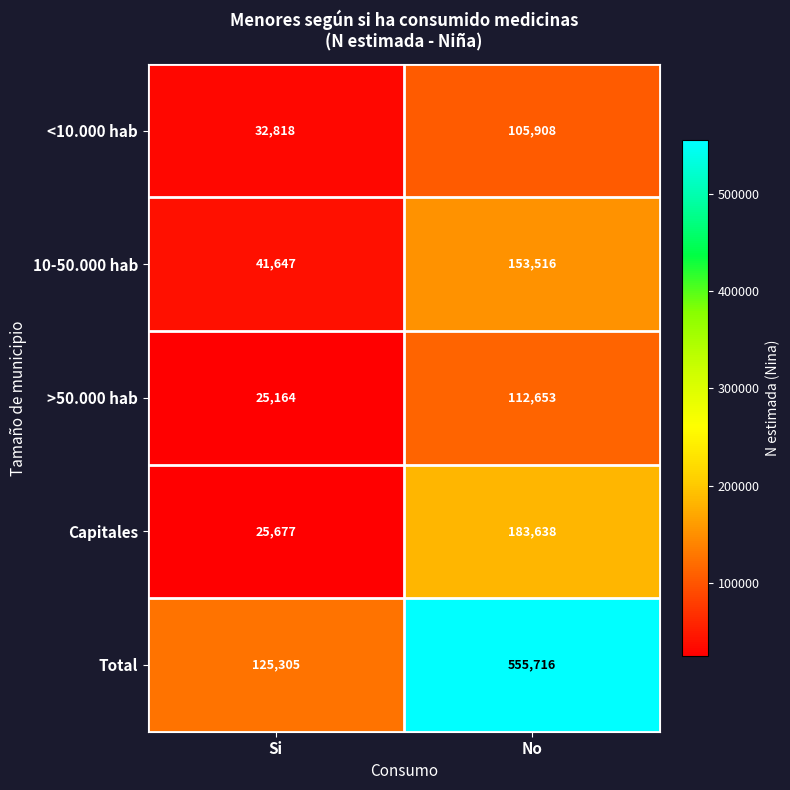

Reading right to left, extract all data points from this chart.

<10.000 hab: 105908	32818
10-50.000 hab: 153516	41647
>50.000 hab: 112653	25164
Capitales: 183638	25677
Total: 555716	125305